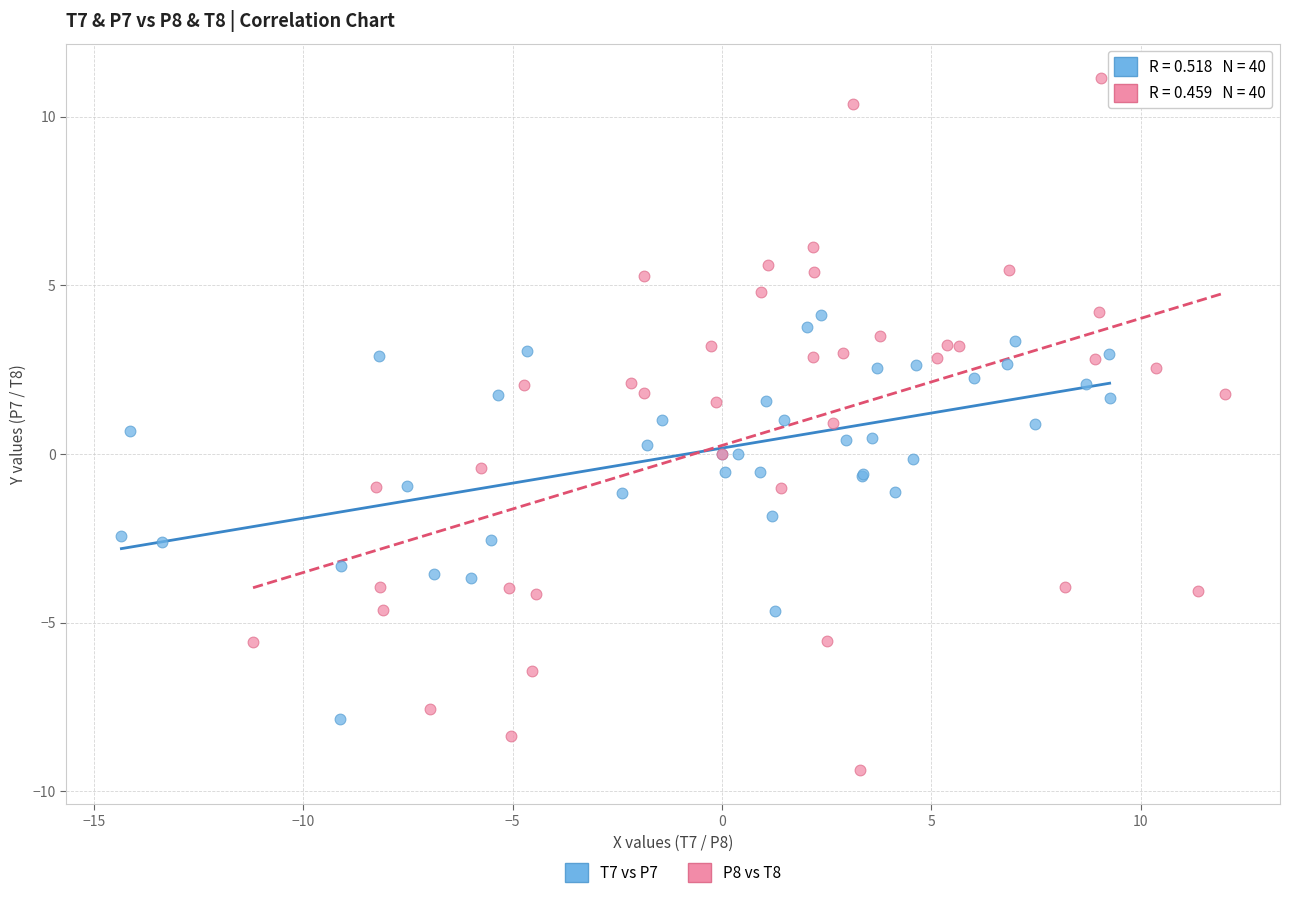

Which series reaches the maximum Y coordinate?

P8 vs T8